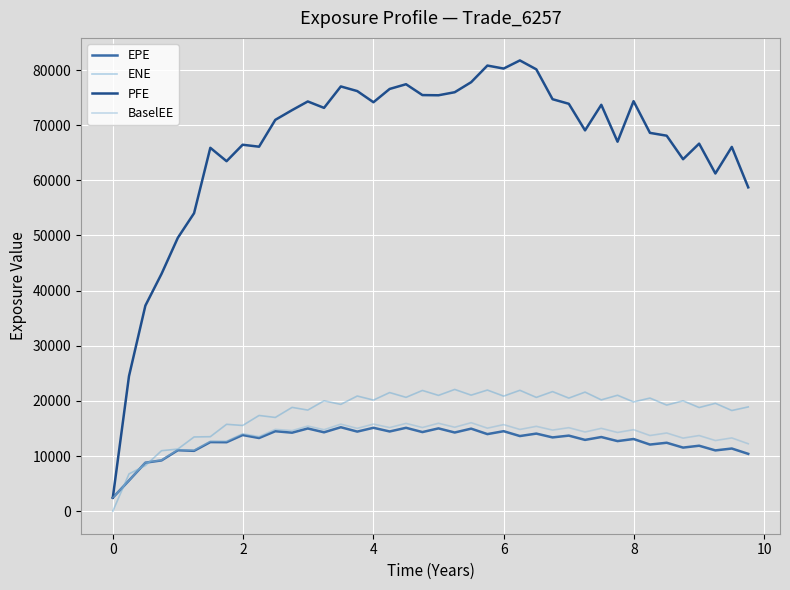

Does the chart display data point markers on the line(s)?

No